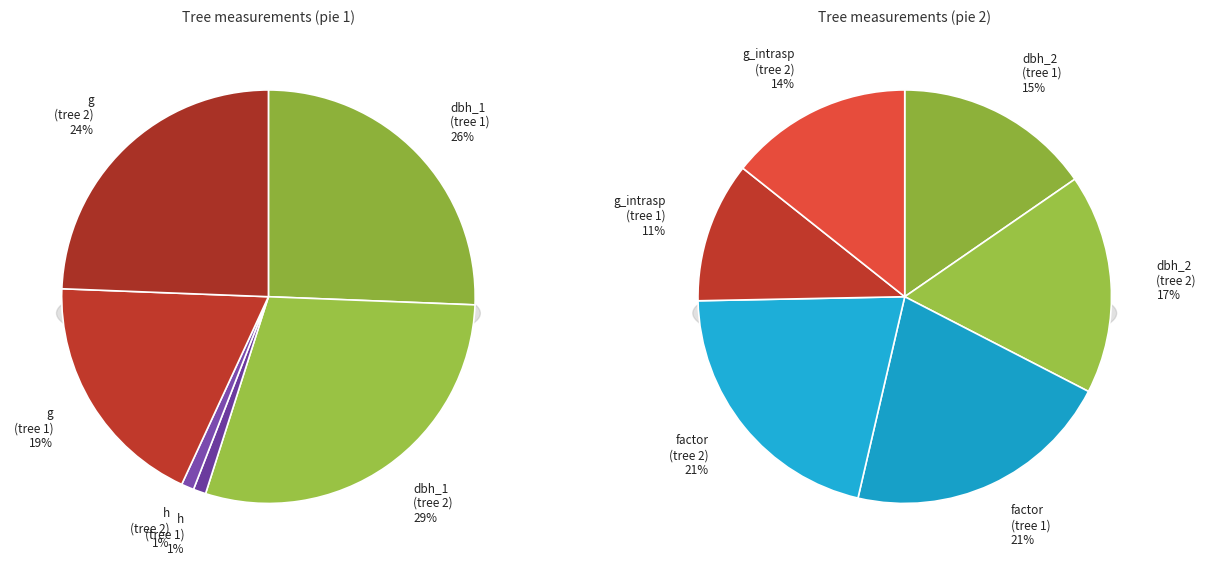

The 9_1458_2 slice represents 66% of the pie. True or false?

False